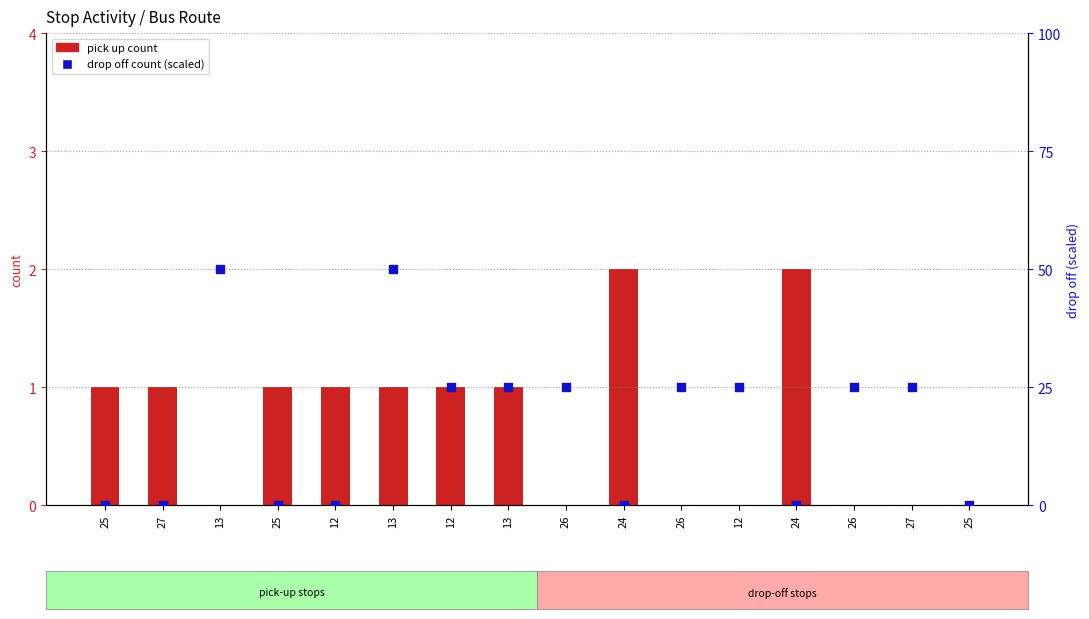

What is the total value across all series at 27?

1